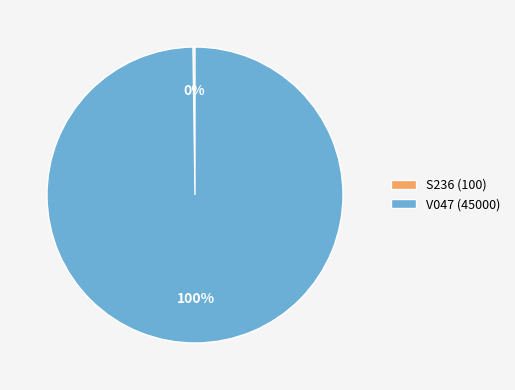

To the nearest percent, what portion does V047 represent?

100%